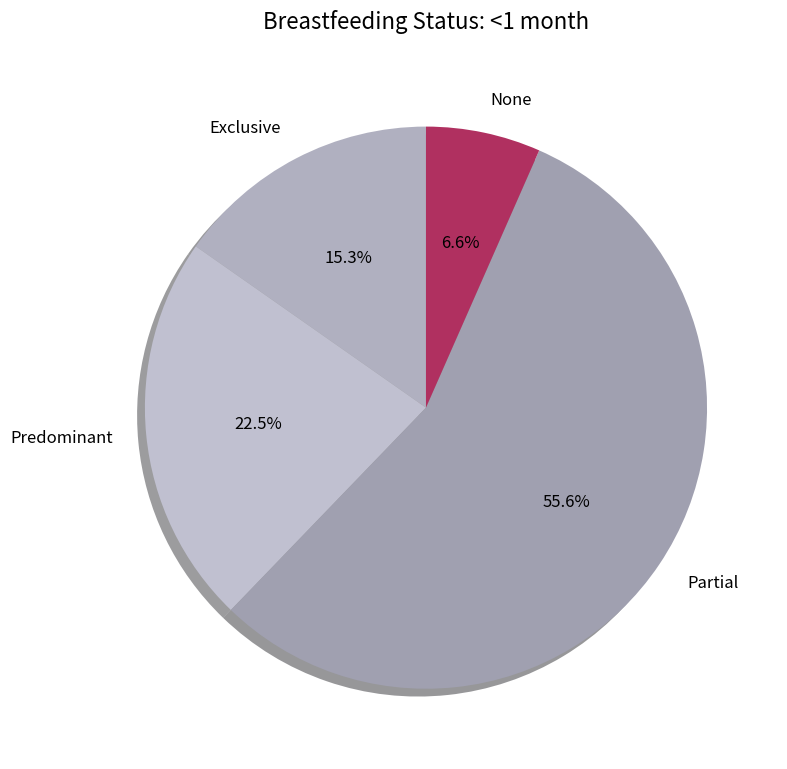

Is Predominant the majority of the pie?

No